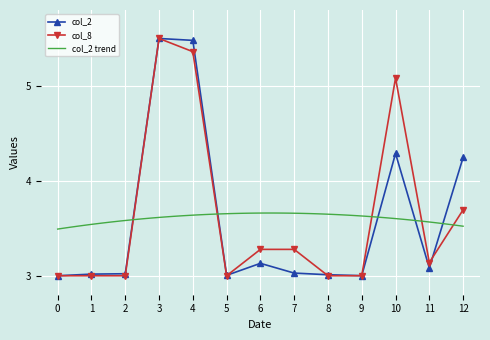

Is it true that col_8 equals 1.9 at 2?

False